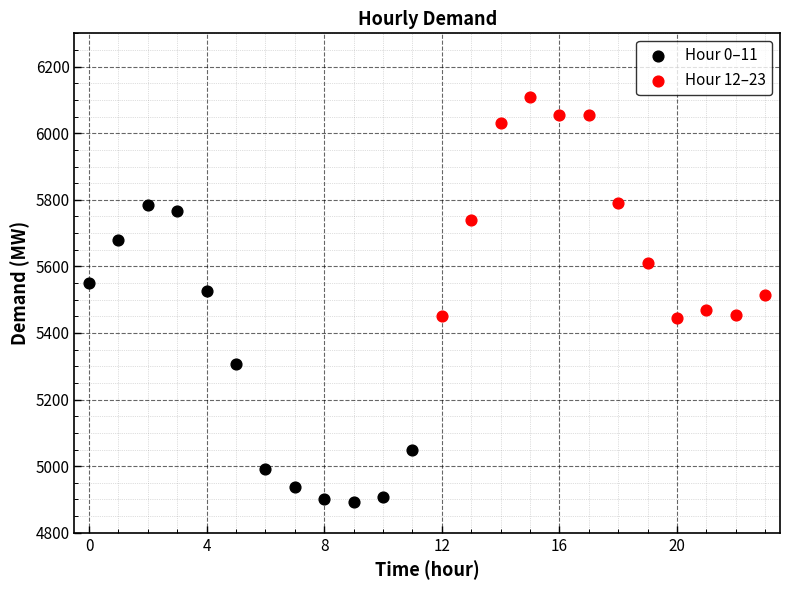

Which series reaches the maximum Y coordinate?

Hour 12–23